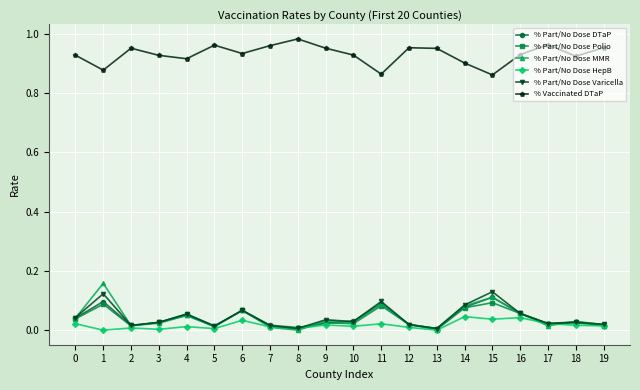

The value of % Part/No Dose MMR at 11 is 0.1. True or false?

True